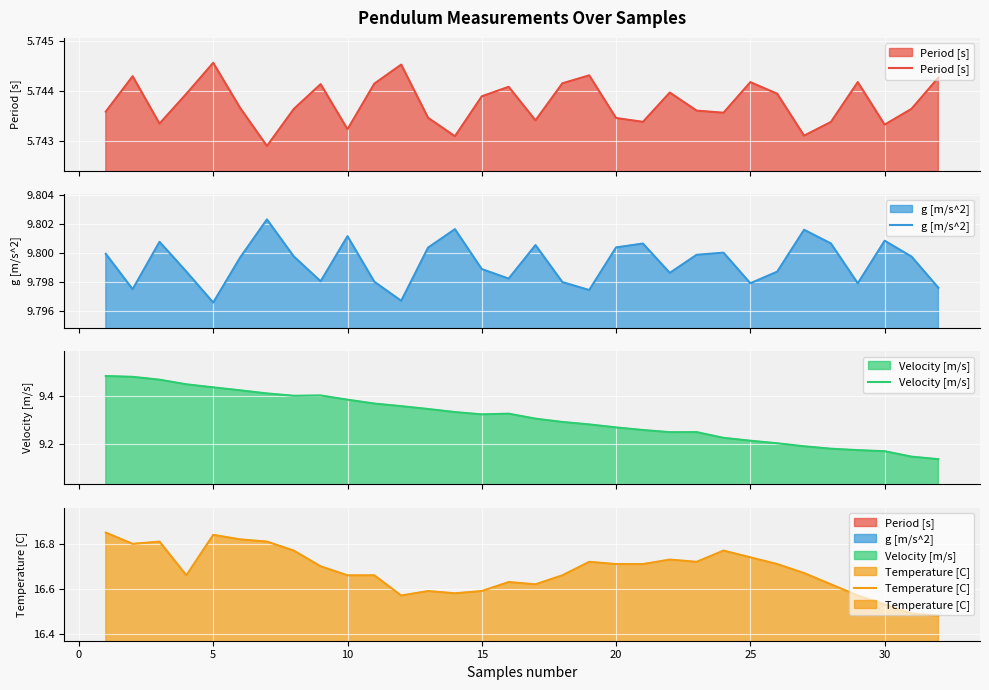

List the series in order of their peak value, highest first.

Temperature [C], g [m/s^2], Velocity [m/s], Period [s]